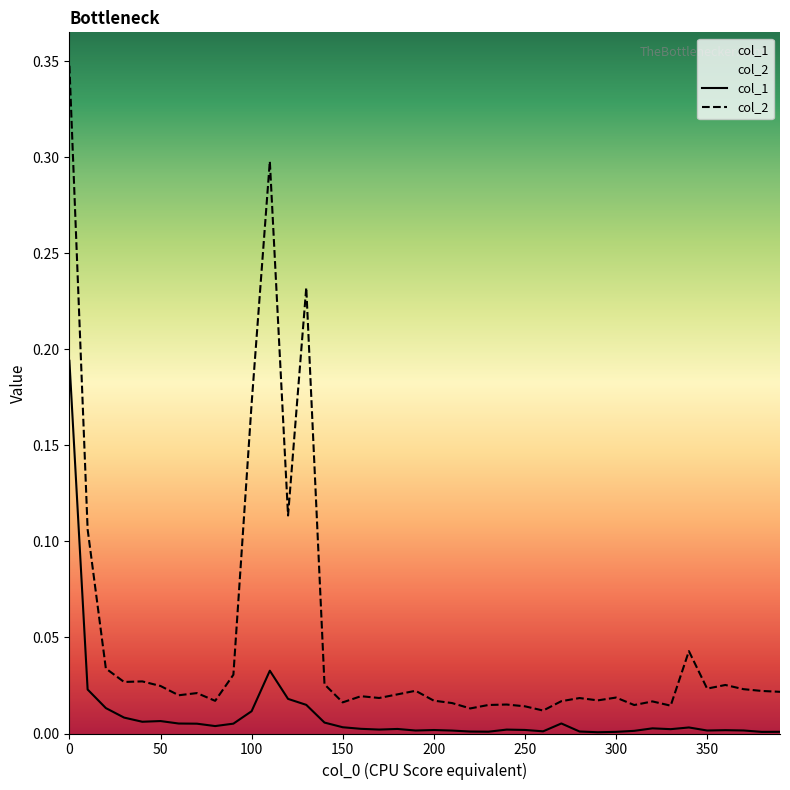

How many lines are shown in the chart?

2